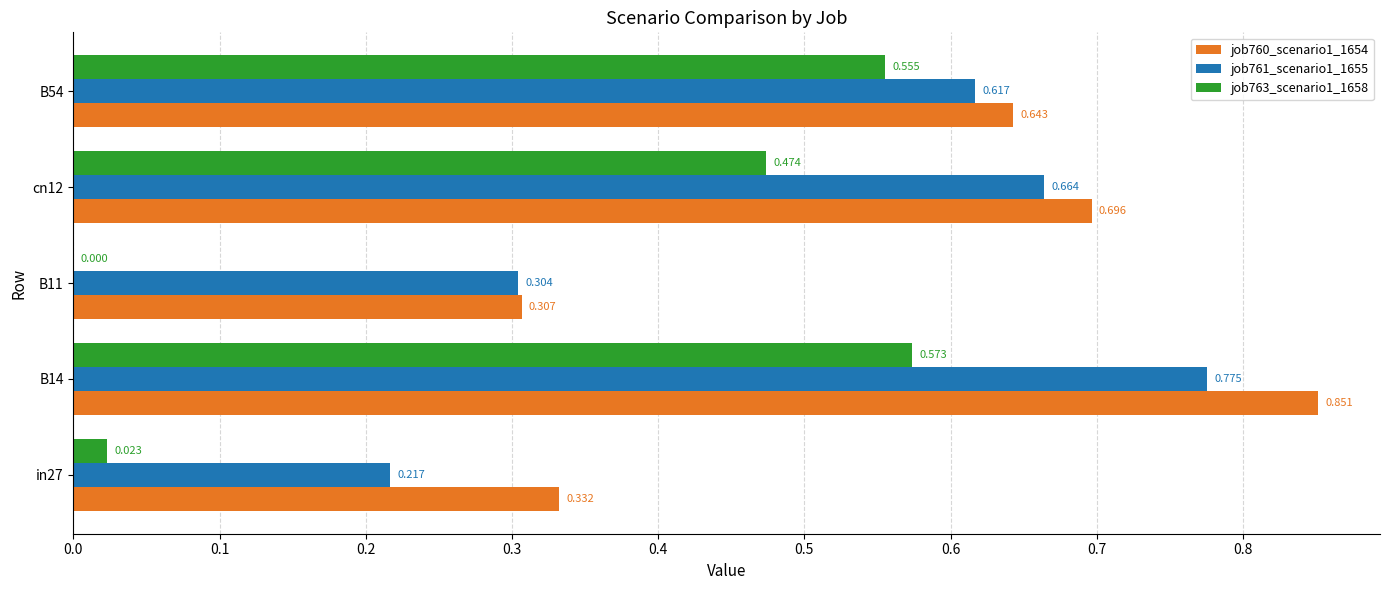

Is the value of job761_scenario1_1655 at cn12 greater than the value of job763_scenario1_1658 at B14?

Yes